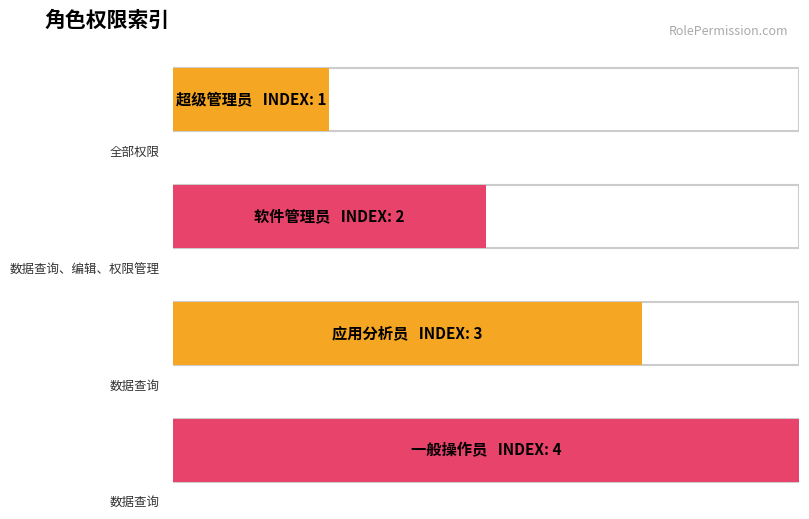

At which category does the chart reach its minimum across all series?

全部权限